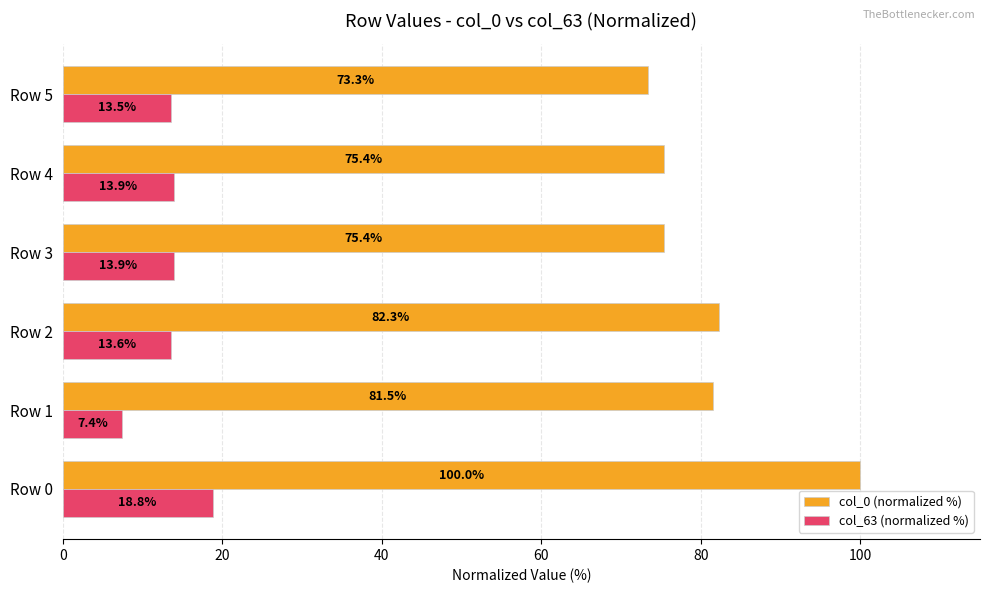

Which series has the largest range (max minus min)?

col_0 (normalized %)